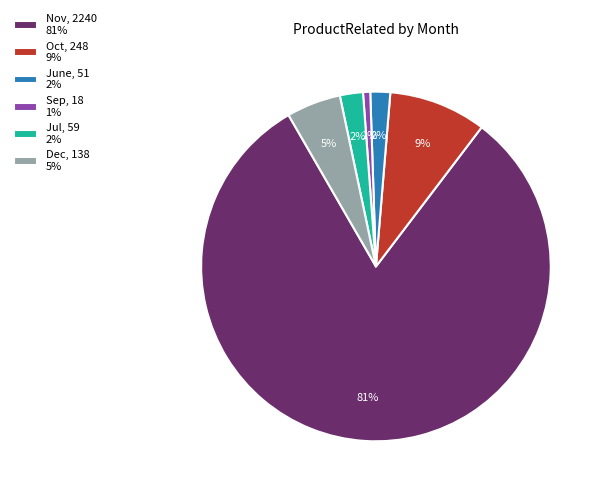

What is the ratio of the value at June to the value at Nov?

0.0